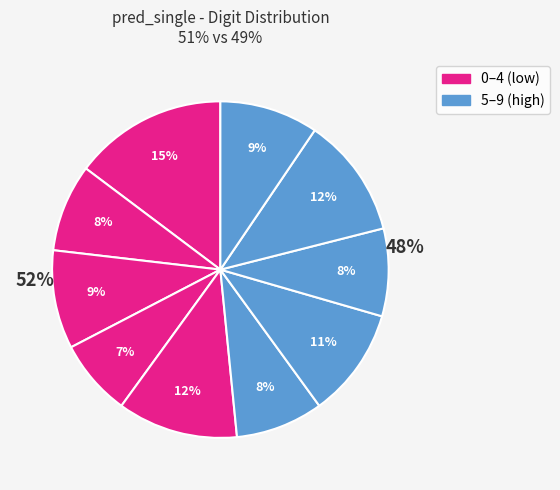

Count the number of slices in the pie.

10